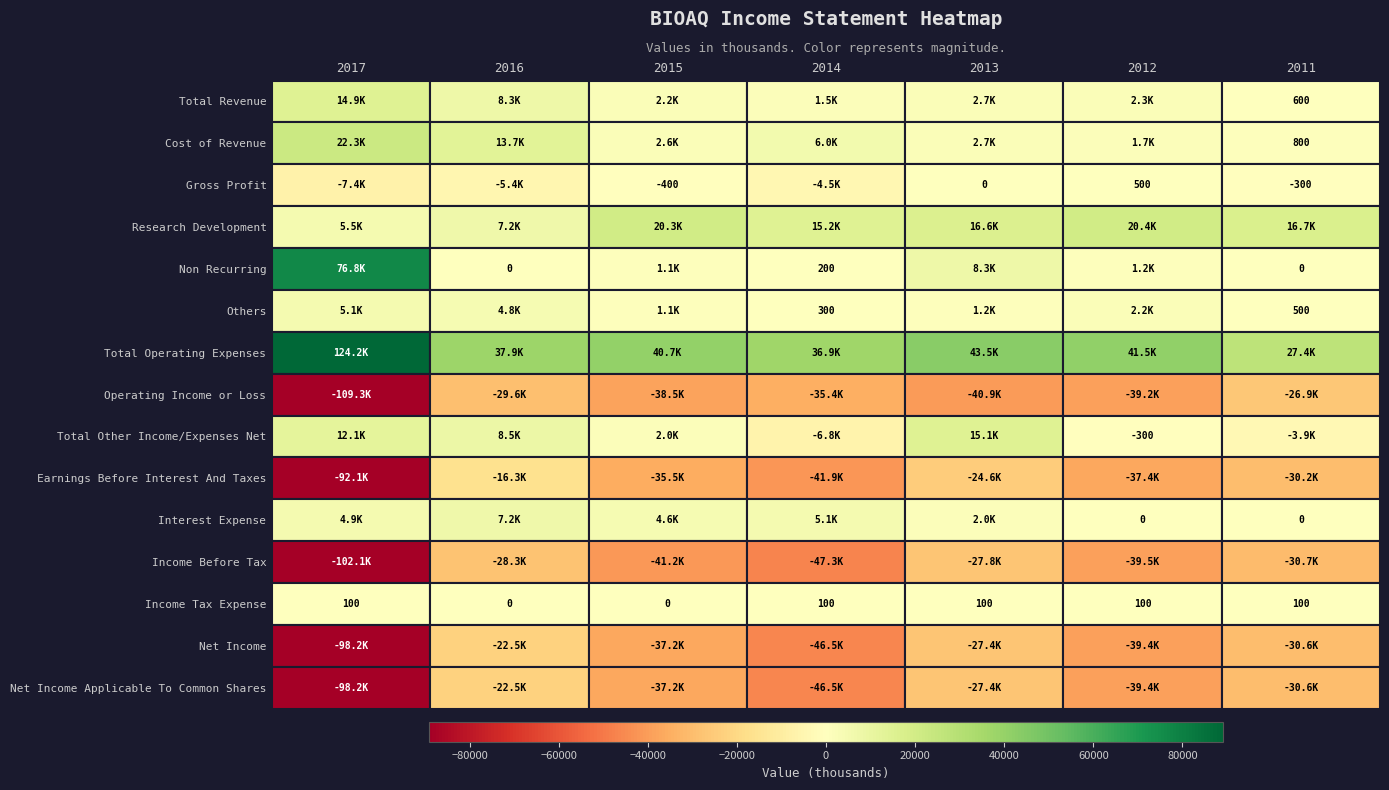

What is the highest value of the Gross Profit series?

500